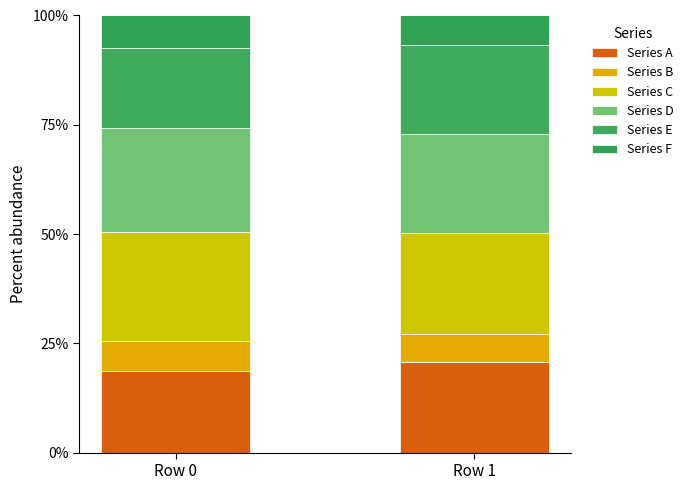

What are all the series names shown in the legend?

Series A, Series B, Series C, Series D, Series E, Series F